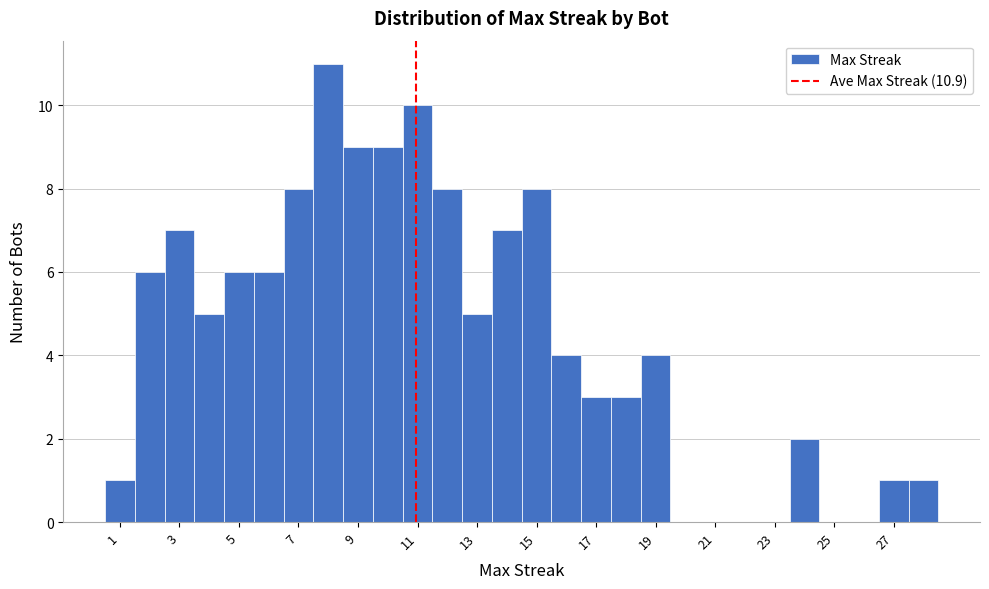

What is the height of the bar covering 8.5 to 9.5 on the x-axis? Neither the bar edges nor the heights are printed on the chart, so give them approximately, as read against the axes.

9